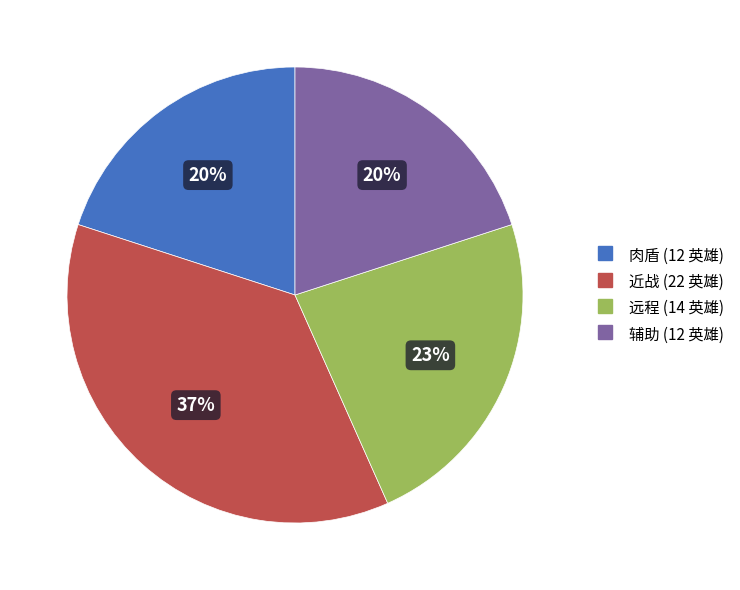

To the nearest percent, what percentage of the pie is 肉盾?

20%